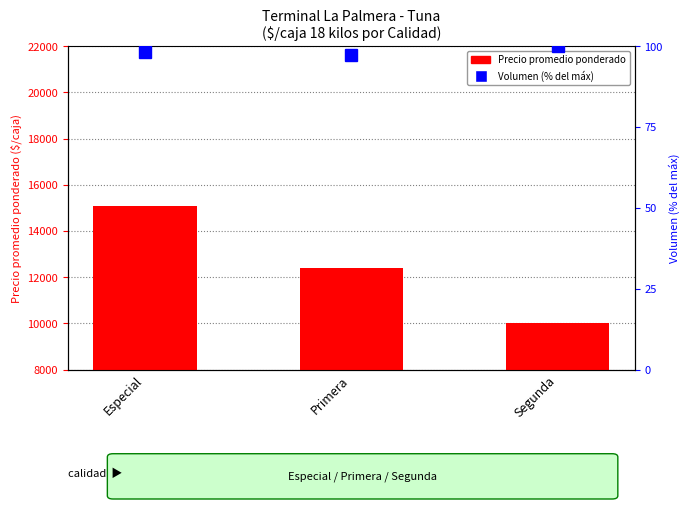

What position from the right is Especial?

3